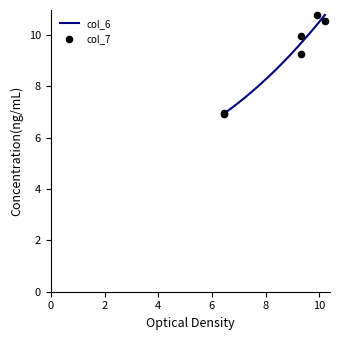

Which series reaches the maximum Y coordinate?

col_7